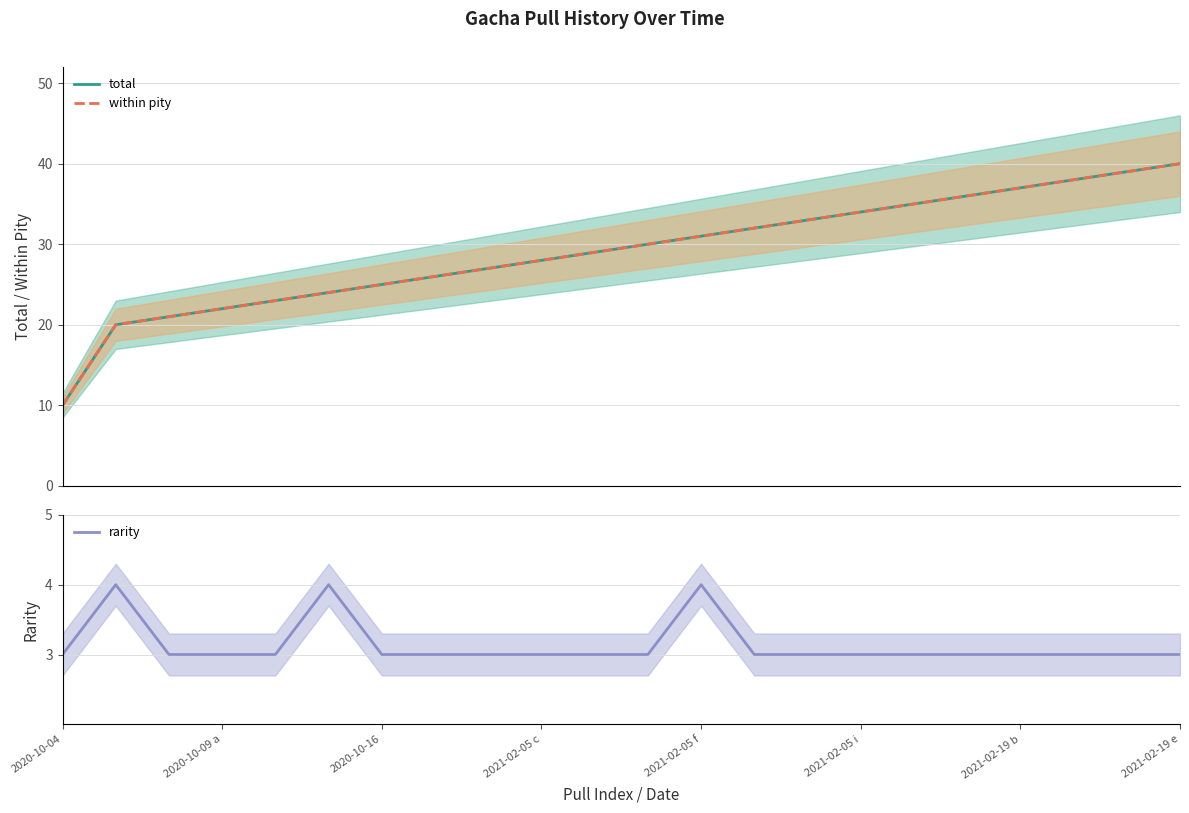

Which series has the largest range (max minus min)?

total